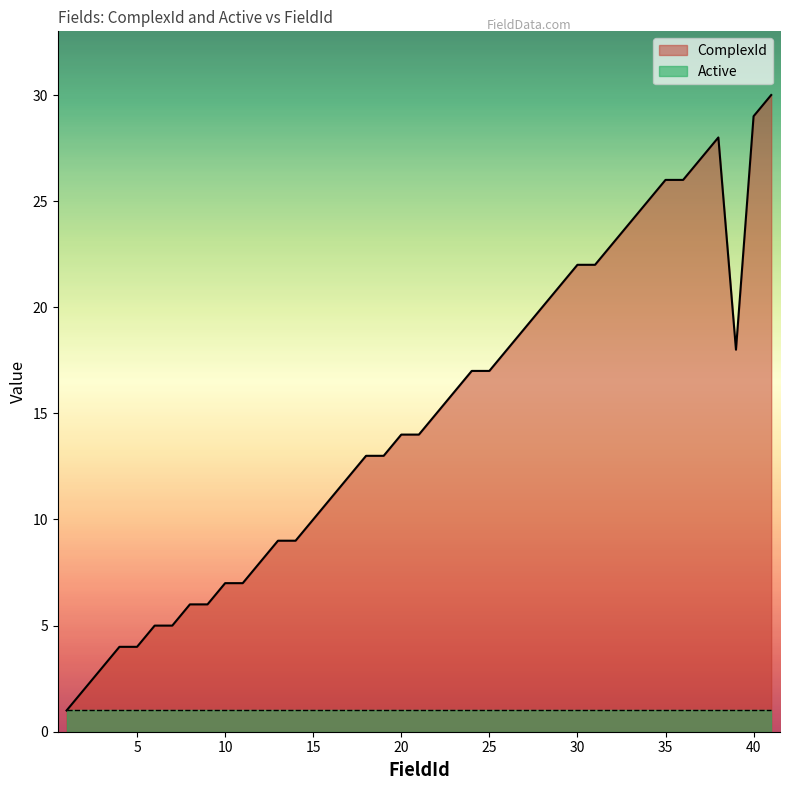

What is the difference between the maximum and second lowest values?

28